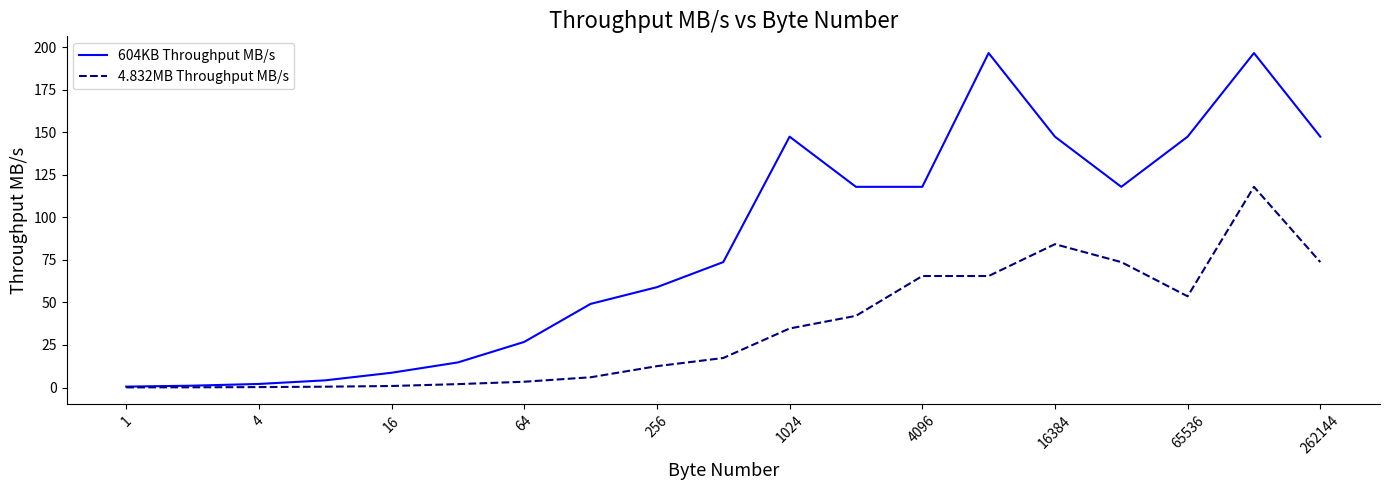

Which series has the largest total across all categories?

604KB Throughput MB/s